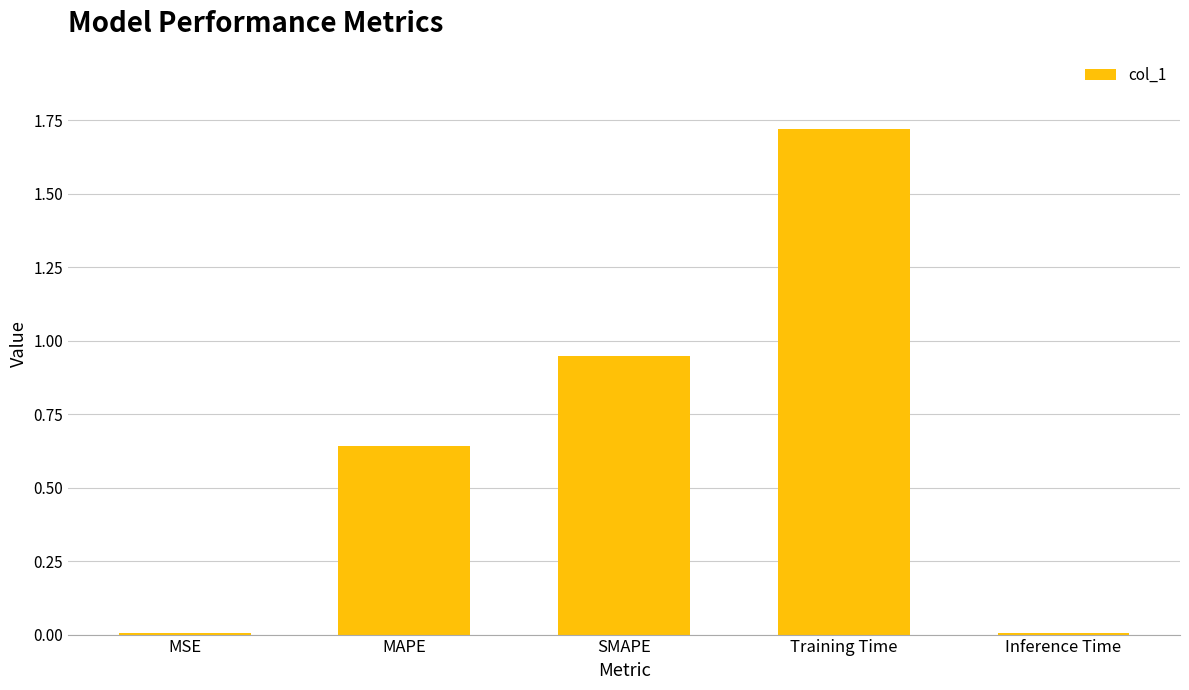

At which category does the chart reach its peak across all series?

Training Time